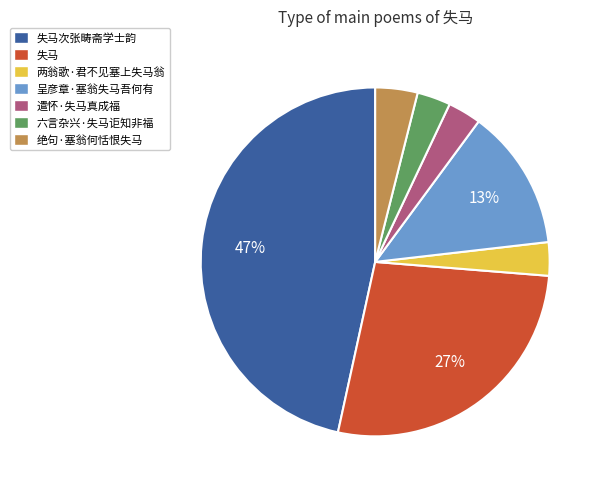

To the nearest percent, what is the average slice percentage?

14%